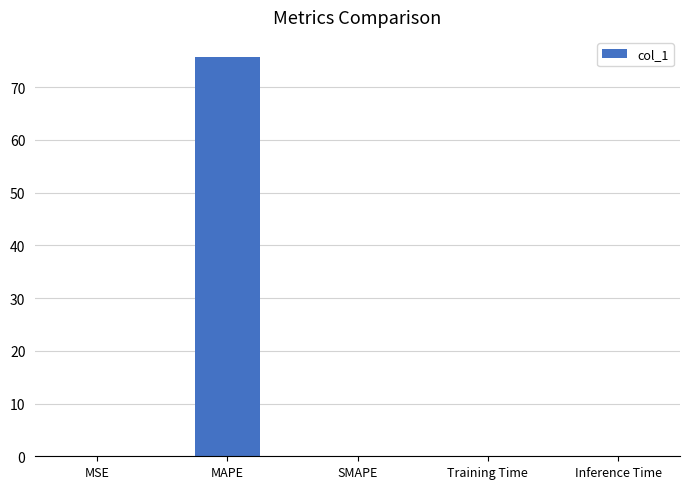

How many series are shown in this chart?

1